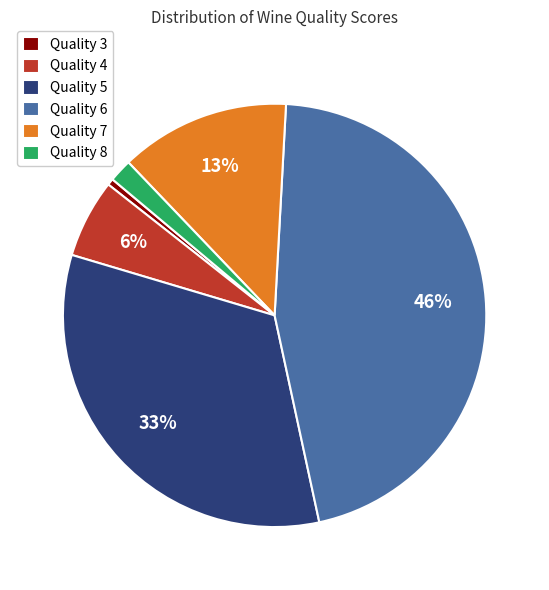

To the nearest percent, what is the average slice percentage?

17%